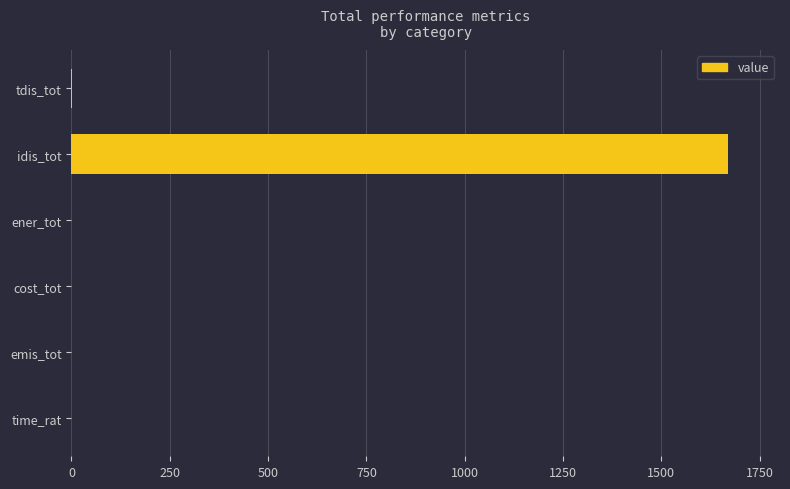

True or false: the data shows 1668.3 at idis_tot.

True